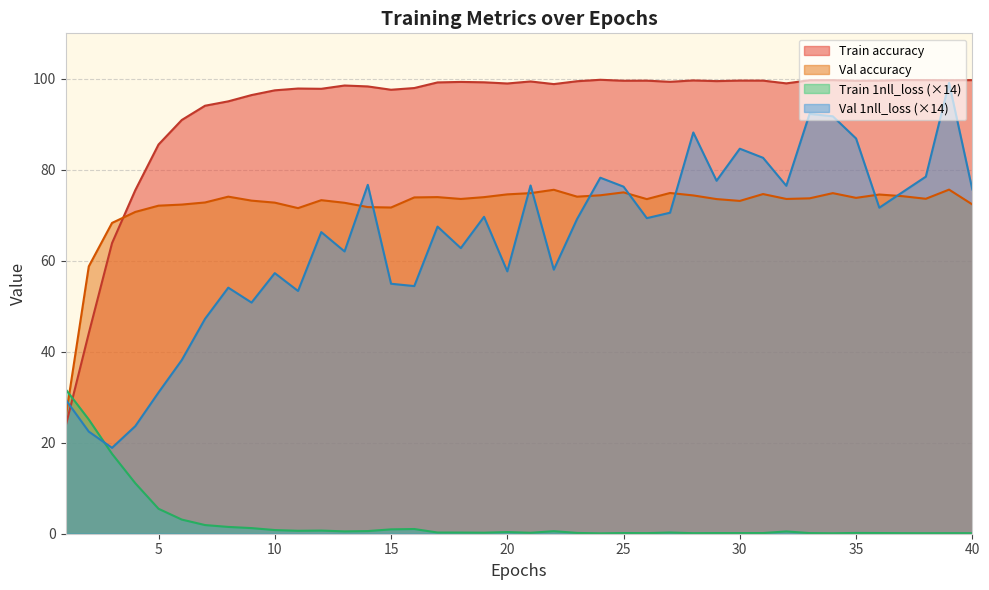

How many data points does each series have?

40